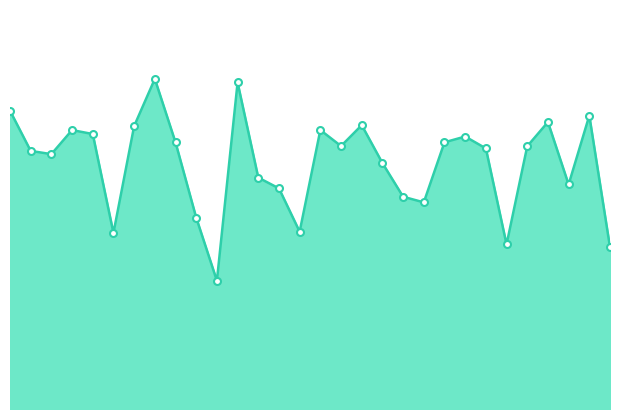

Reading left to right, list all the values displayed in this chart.

0.9	0.9	0.9	0.9	0.9	0.9	0.9	1.0	0.9	0.9	0.9	1.0	0.9	0.9	0.9	0.9	0.9	0.9	0.9	0.9	0.9	0.9	0.9	0.9	0.9	0.9	0.9	0.9	0.9	0.9